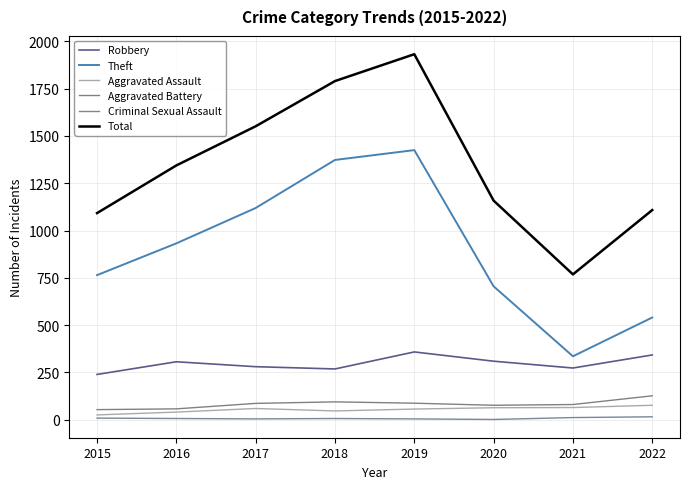

Reading left to right, extract all data points from this chart.

Robbery: 239	306	280	268	358	309	273	342
Theft: 764	932	1119	1373	1425	705	335	540
Aggravated Assault: 25	40	59	46	56	63	64	76
Aggravated Battery: 53	57	86	94	87	76	80	126
Criminal Sexual Assault: 8	6	4	6	4	1	11	15
Total: 1092	1344	1551	1790	1932	1158	768	1108